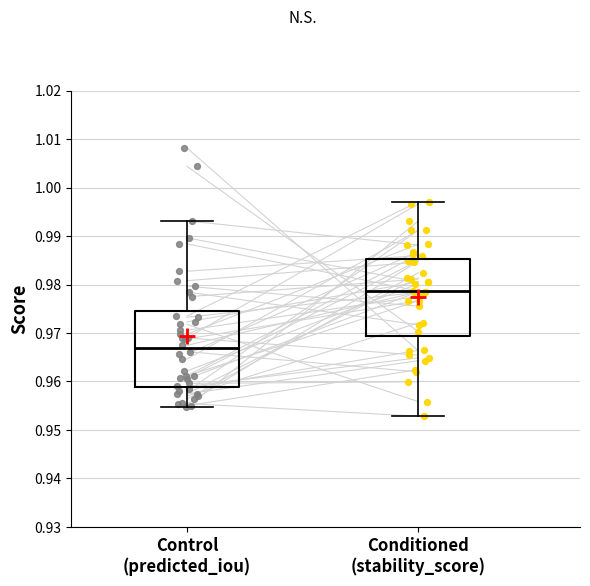

Reading left to right, transcribe this box plot: for each box, give where its median line is, the range the box spans, and where its two whiskers end, as read against the y-axis. The values are not printed on the chart, so give them approximately, as read against the axis.

Control (predicted_iou): median 0.967, box 0.959 to 0.975, whiskers 0.955 to 0.993
Conditioned (stability_score): median 0.979, box 0.969 to 0.985, whiskers 0.953 to 0.997